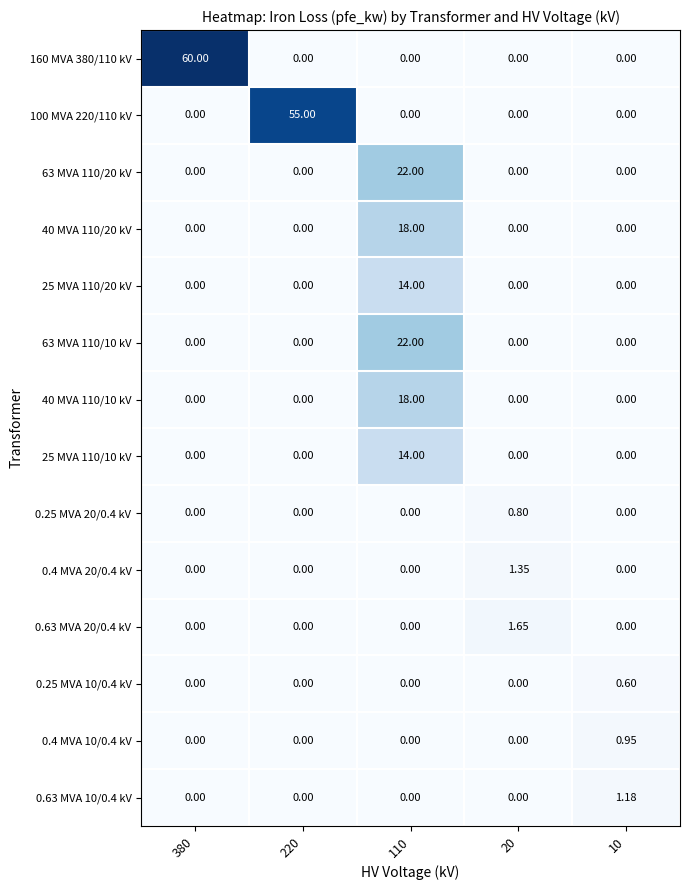

Which series has the largest total across all categories?

160 MVA 380/110 kV